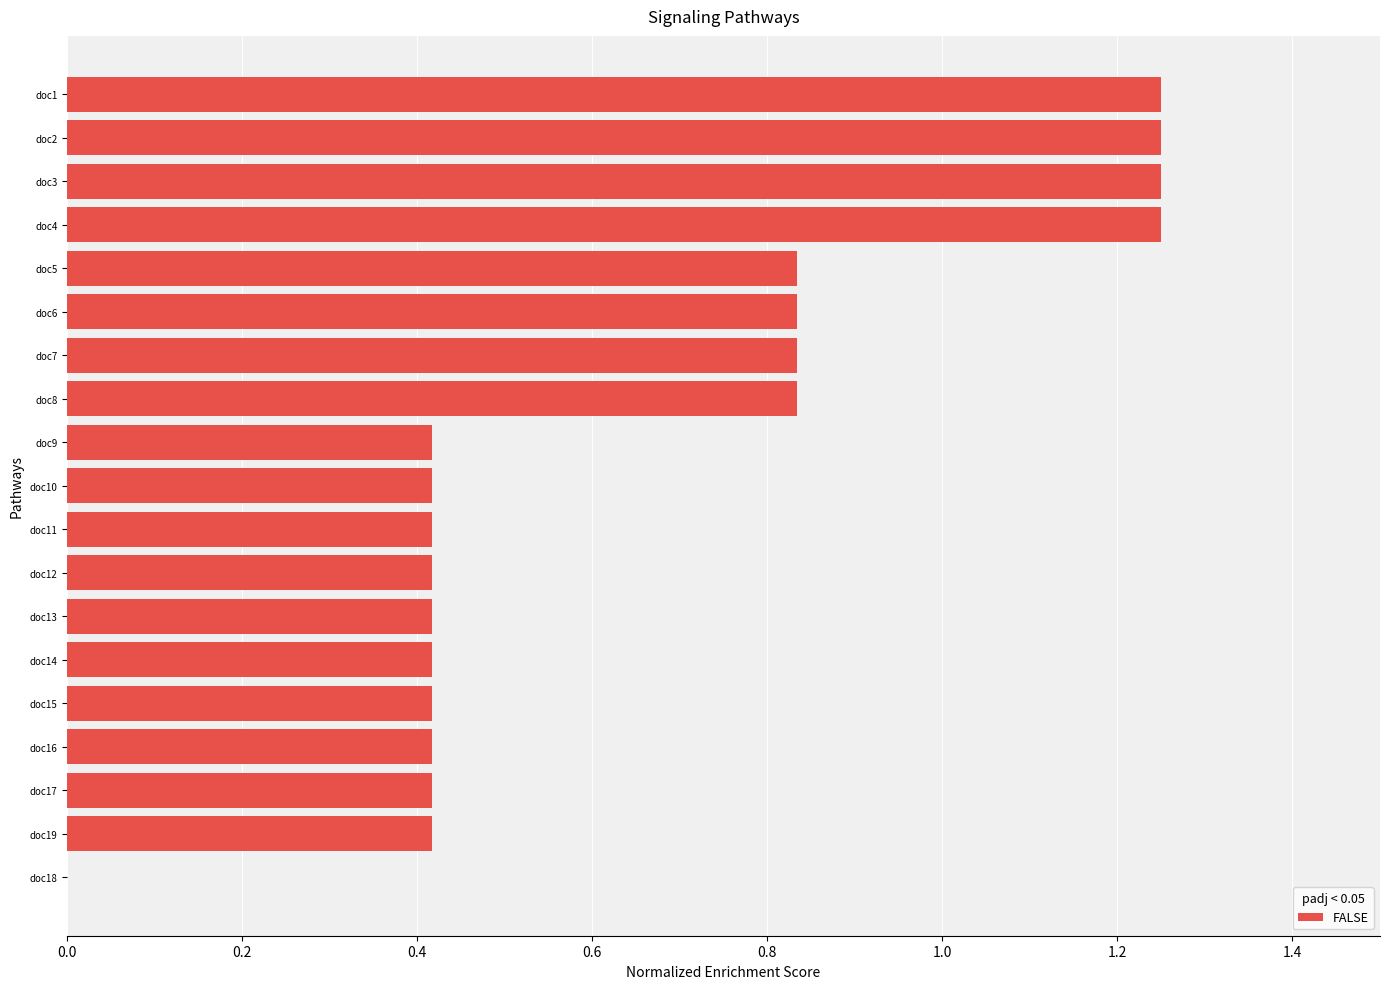

What is the sum of all values?

12.5